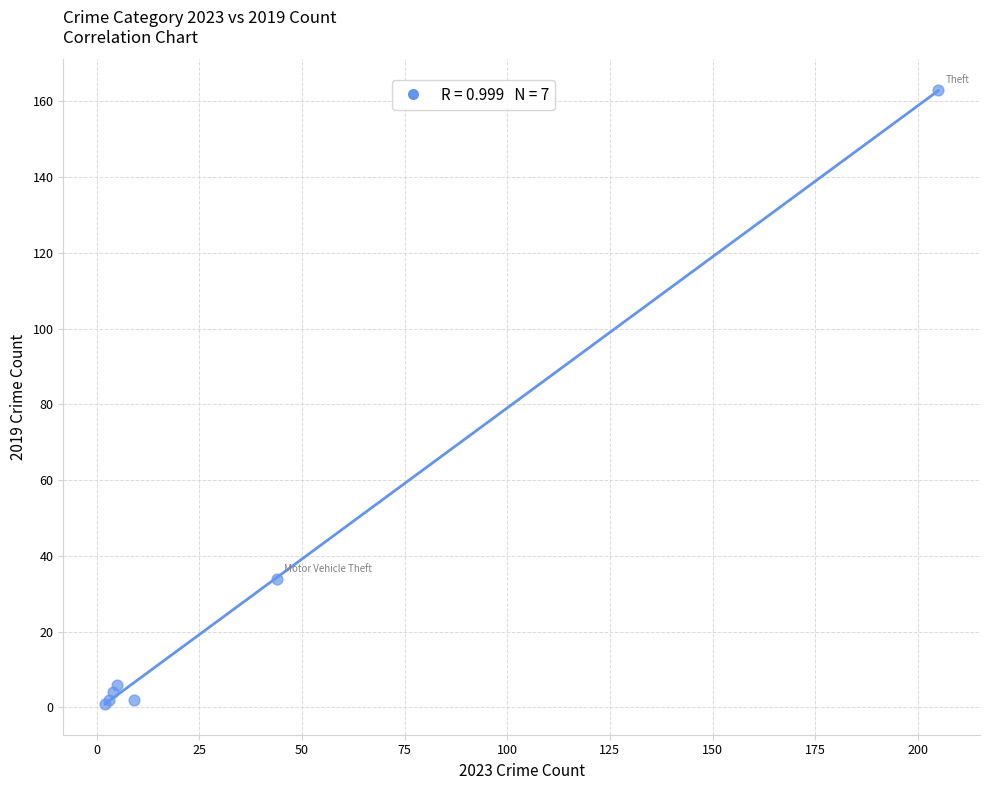

What Y value in the scatter plot is closest to 82?

34